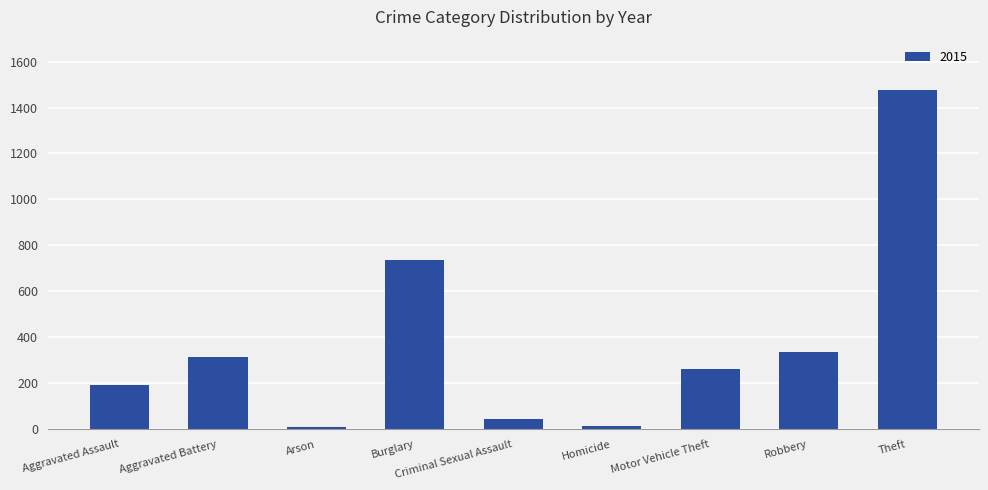

What is the sum of all values?

3392